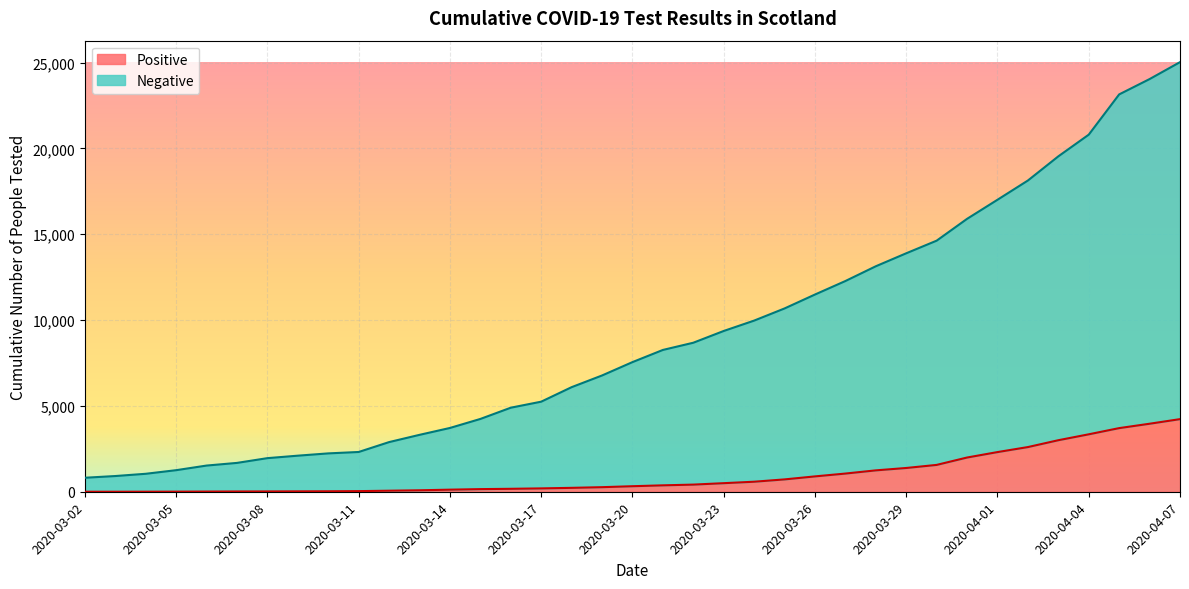

What is the value of the Negative point at the 23rd from the left?

9968